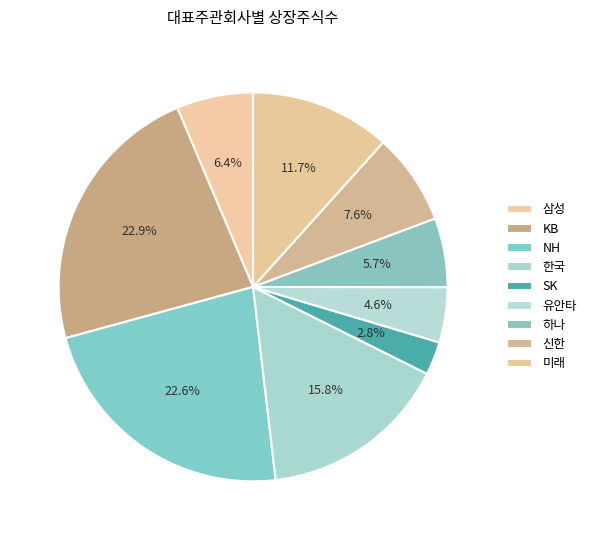

To the nearest percent, what is the combined percentage of SK and 삼성?

9%